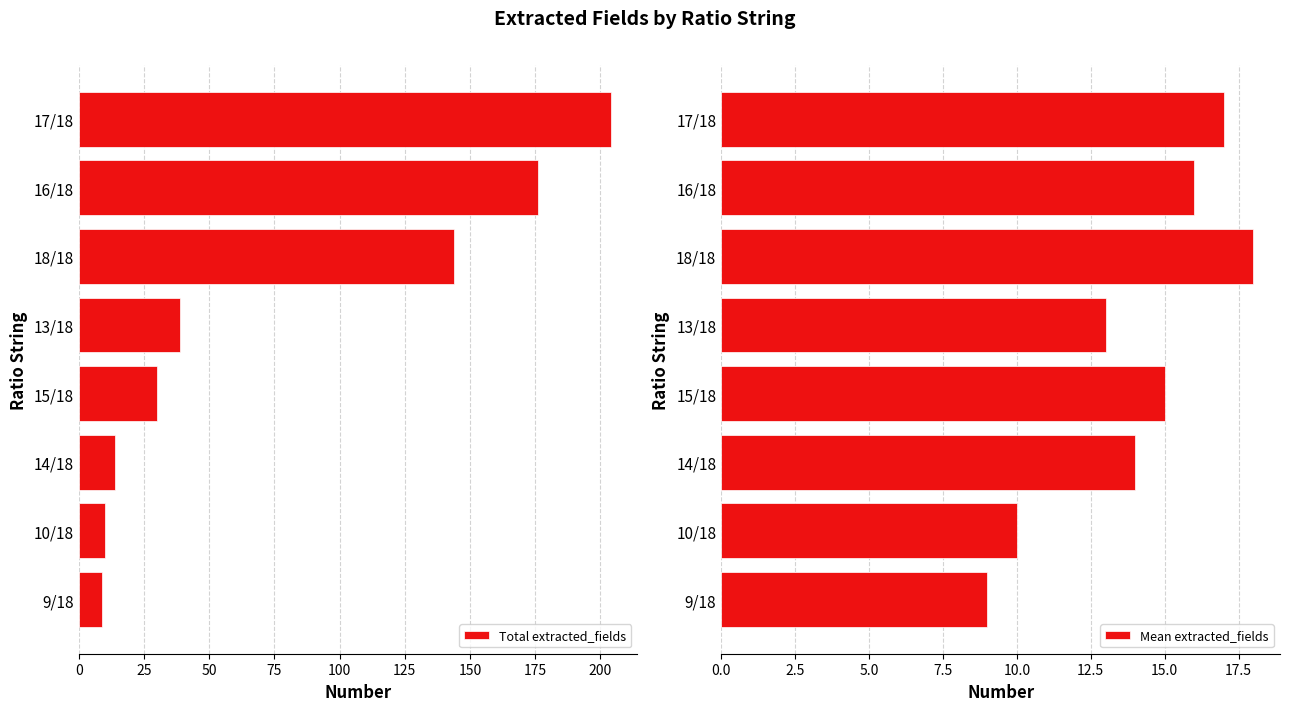

What is the maximum value for Mean extracted_fields?

18